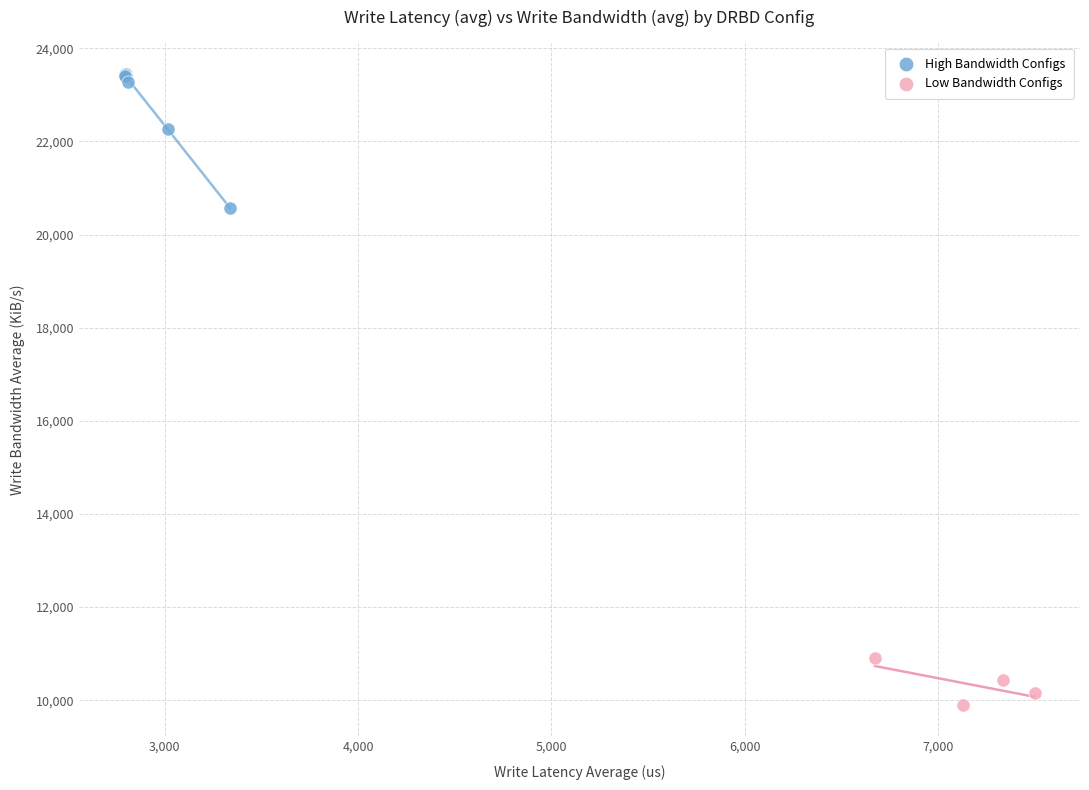

Which series contains the lowest Y value?

Low Bandwidth Configs